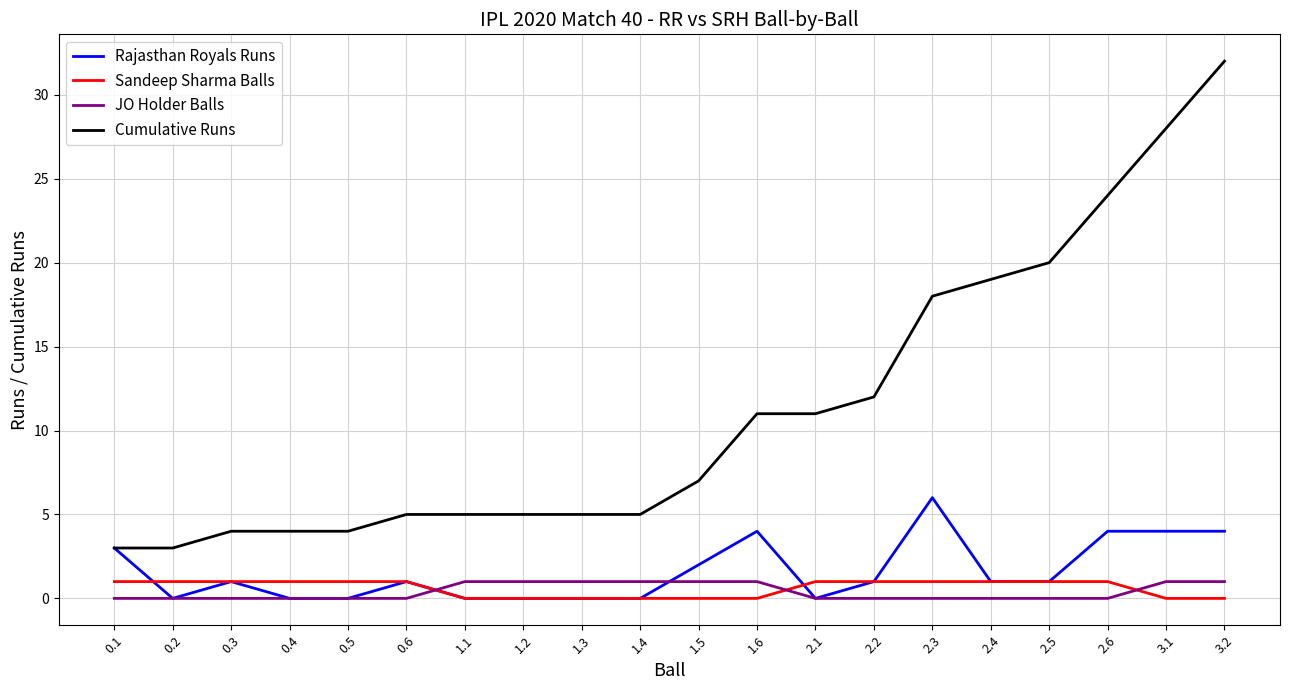

Which series has the widest spread of values?

Cumulative Runs